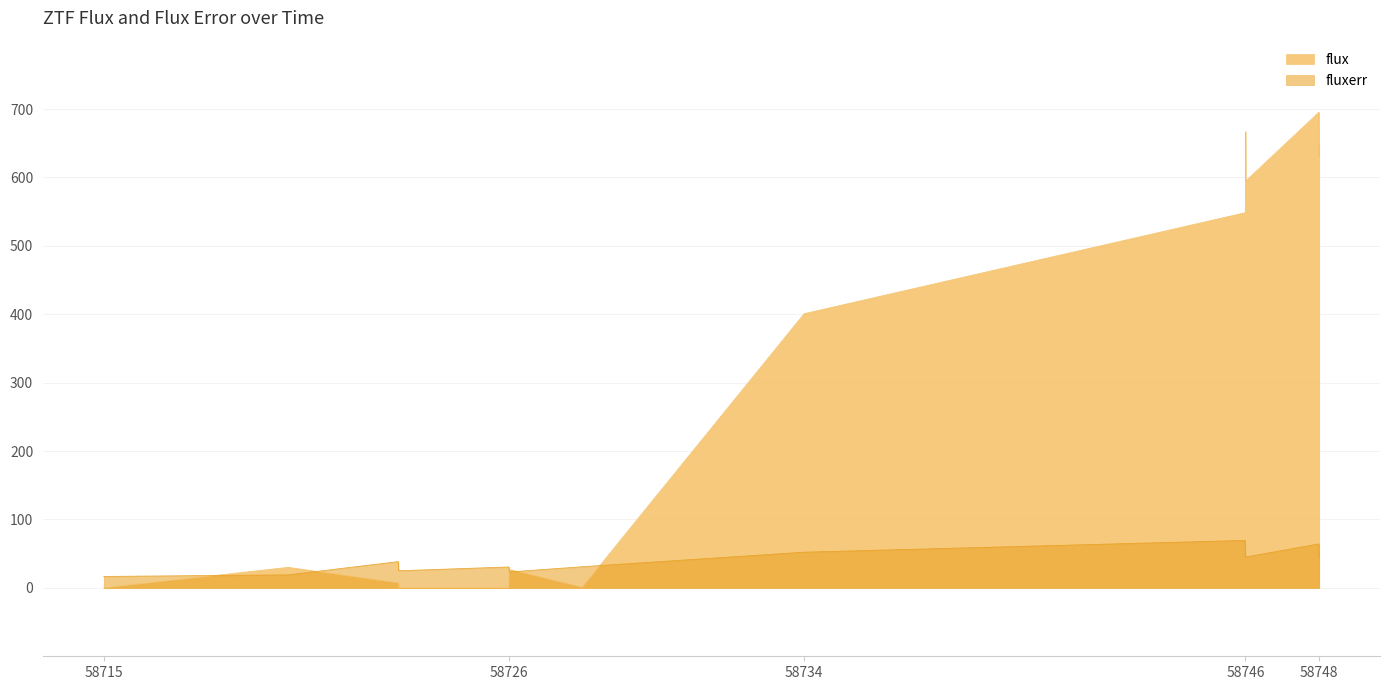

The fluxerr series shows 16.7 at 58715. True or false?

True